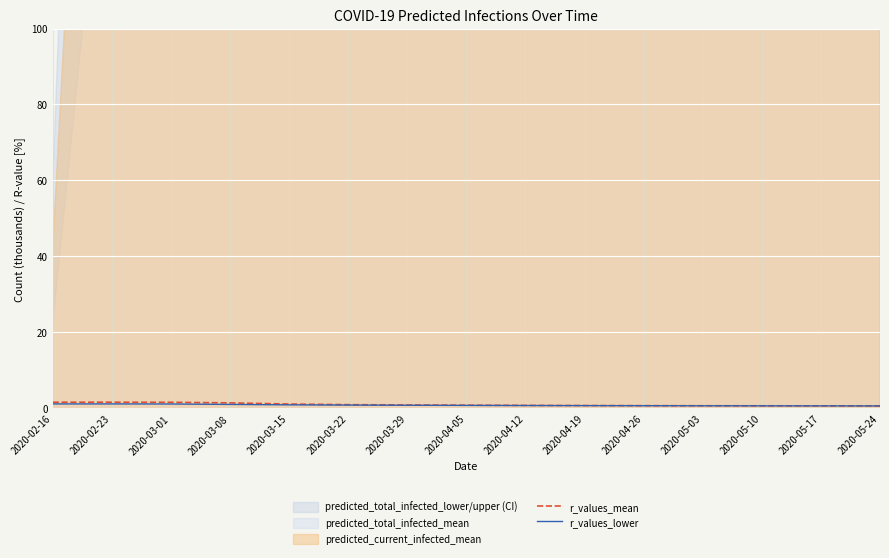

True or false: r_values_lower has a value of 0.2 at 2020-05-03.

False